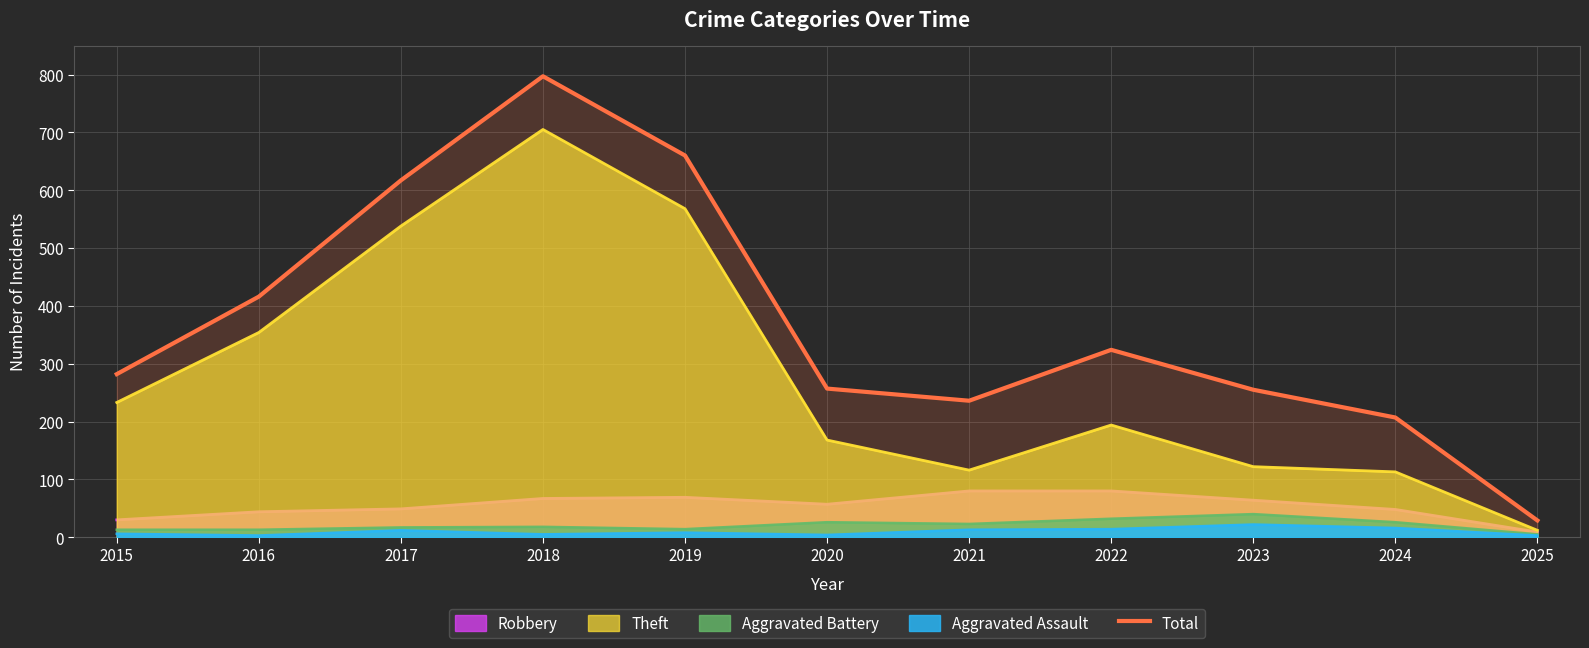

Rank the categories by value from lowest to highest.

2025, 2024, 2021, 2023, 2020, 2015, 2022, 2016, 2017, 2019, 2018